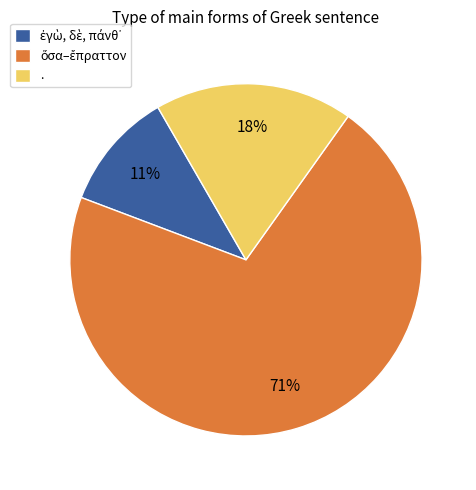

To the nearest percent, what is the average slice percentage?

33%